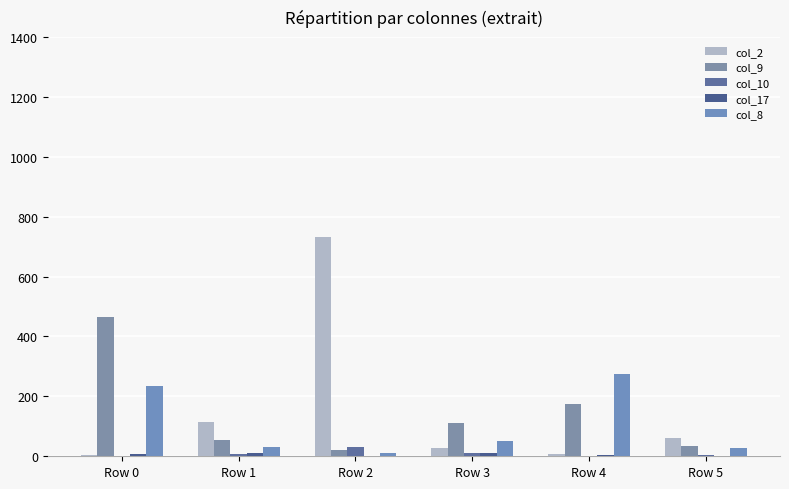

How many categories are shown in the chart?

6